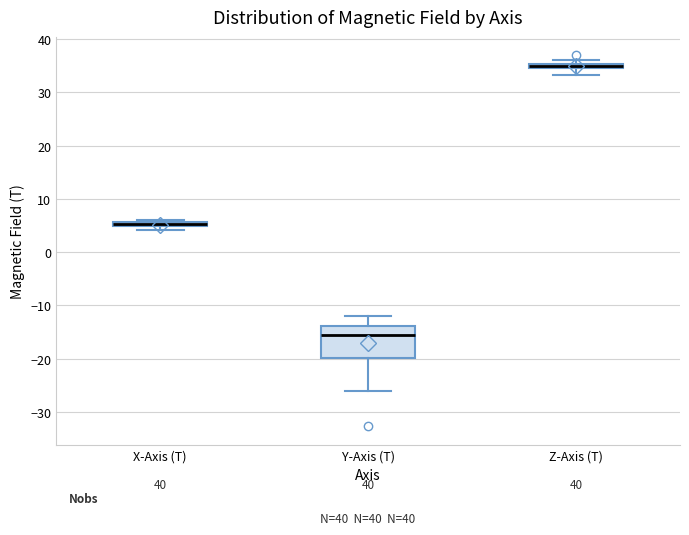

Which box is the tallest, from its lower edge to its upper edge?

Y-Axis (T)